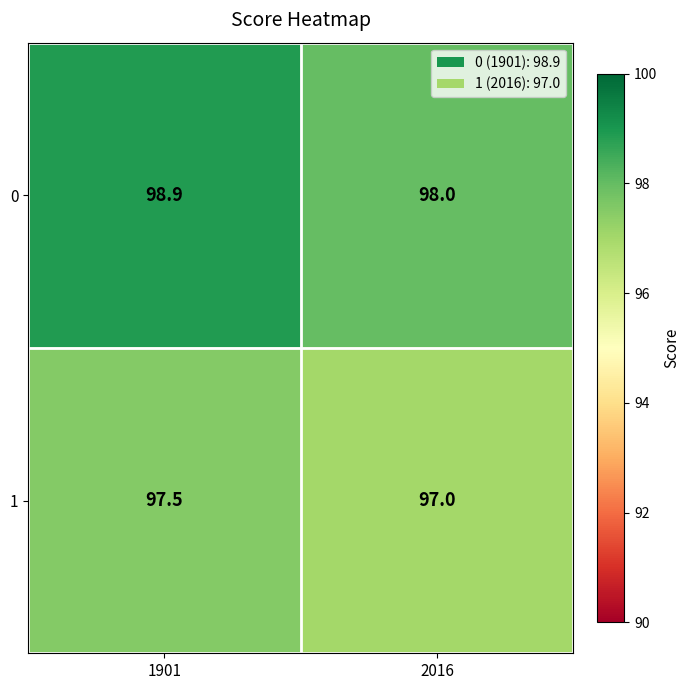

At 2016, list the series in order from largest to smallest.

0, 1